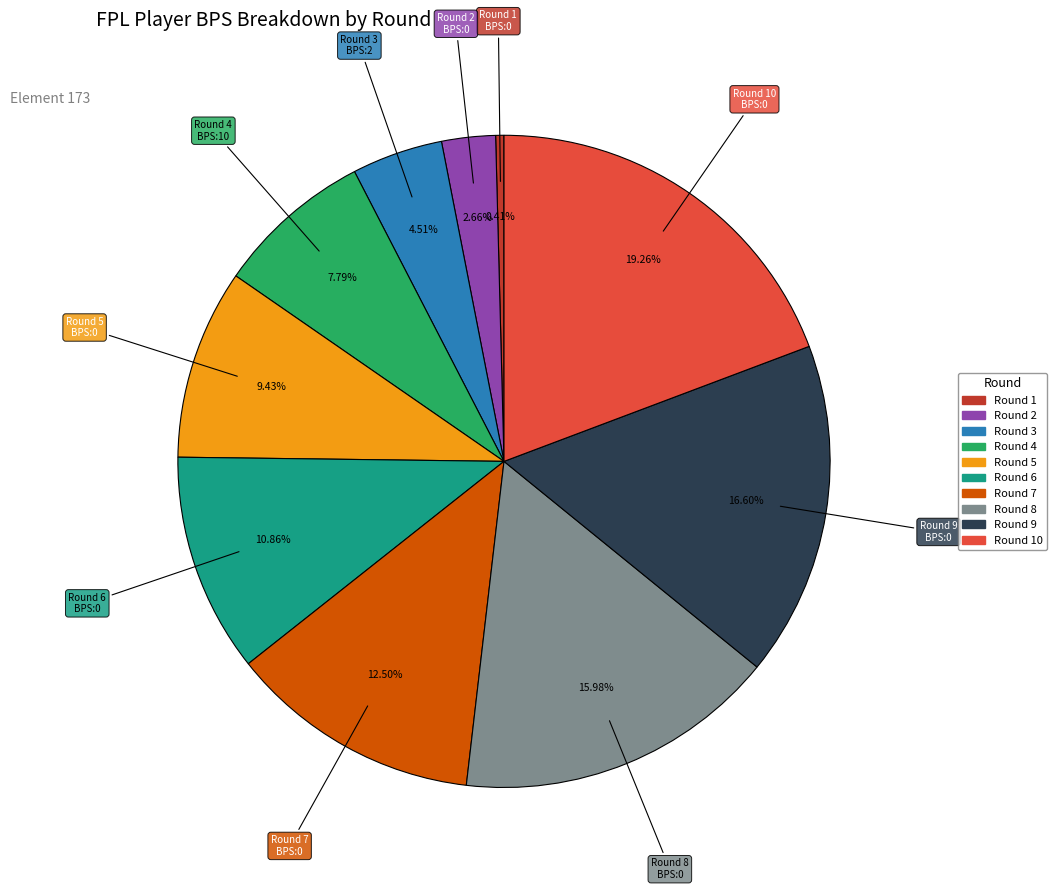

Does any single category account for the majority?

No